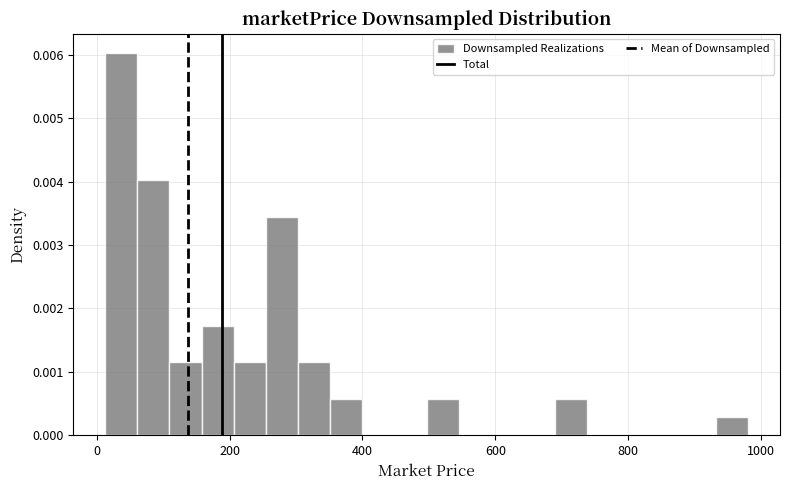

Read against the x-axis, roughly where is the centre of the tallest bar?

40